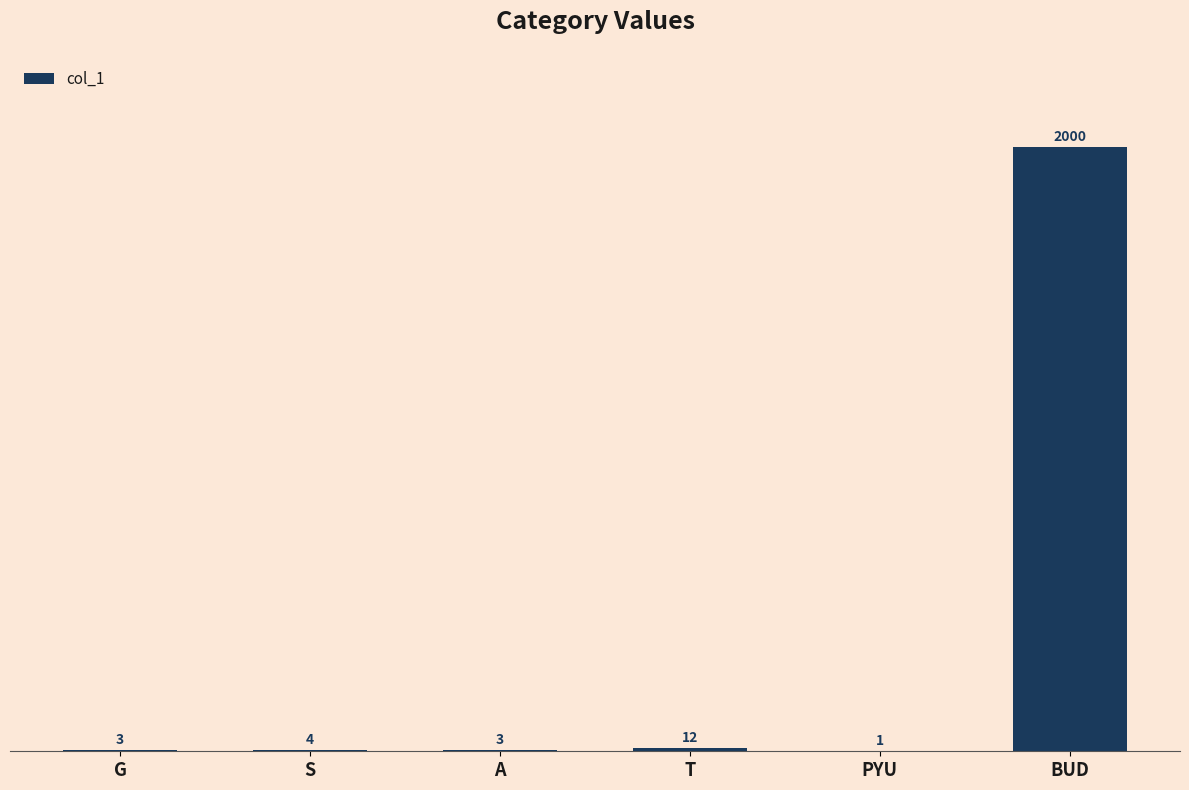

What is the change in value from S to PYU?

-3